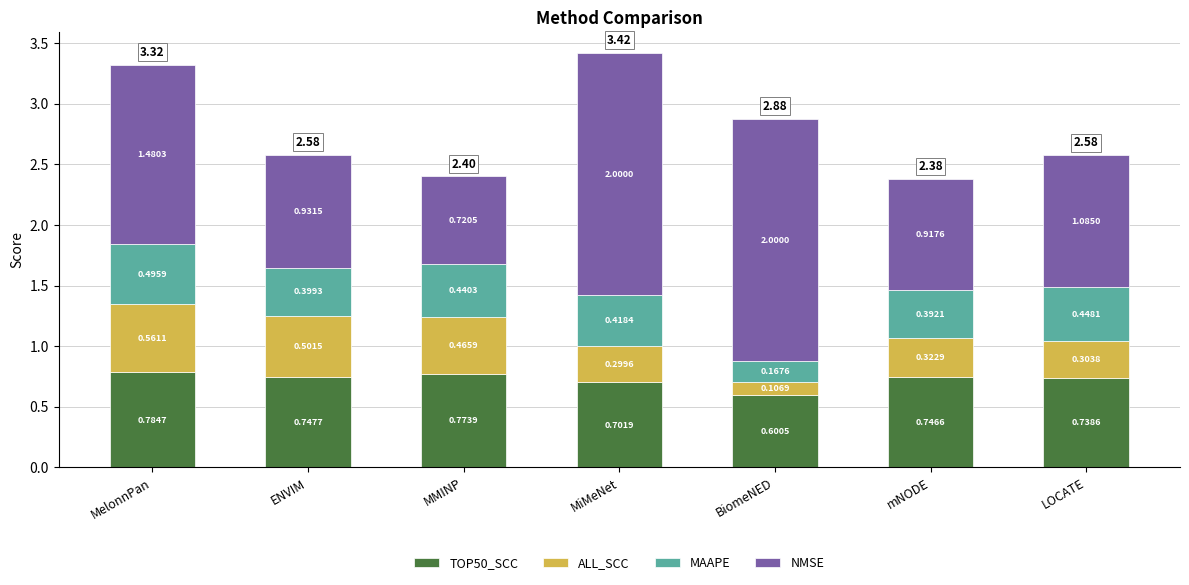

Which category has the lowest value in the TOP50_SCC series?

BiomeNED